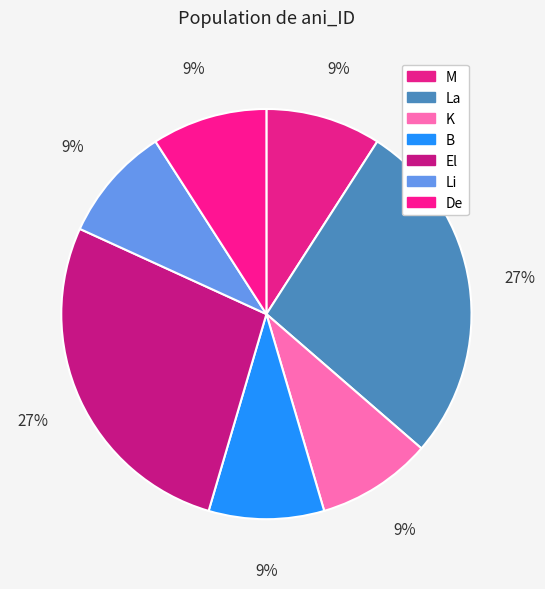

How many segments does this pie chart have?

7